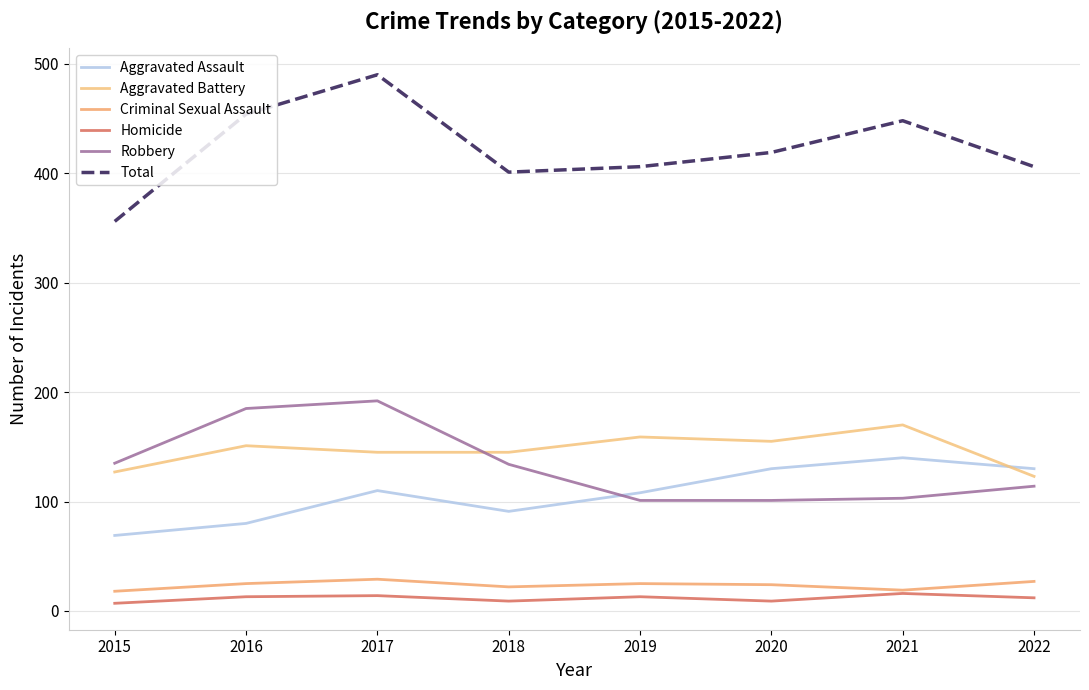

Reading right to left, list all the values displayed in this chart.

Aggravated Assault: 2022=130	2021=140	2020=130	2019=108	2018=91	2017=110	2016=80	2015=69
Aggravated Battery: 2022=123	2021=170	2020=155	2019=159	2018=145	2017=145	2016=151	2015=127
Criminal Sexual Assault: 2022=27	2021=19	2020=24	2019=25	2018=22	2017=29	2016=25	2015=18
Homicide: 2022=12	2021=16	2020=9	2019=13	2018=9	2017=14	2016=13	2015=7
Robbery: 2022=114	2021=103	2020=101	2019=101	2018=134	2017=192	2016=185	2015=135
Total: 2022=406	2021=448	2020=419	2019=406	2018=401	2017=490	2016=454	2015=356